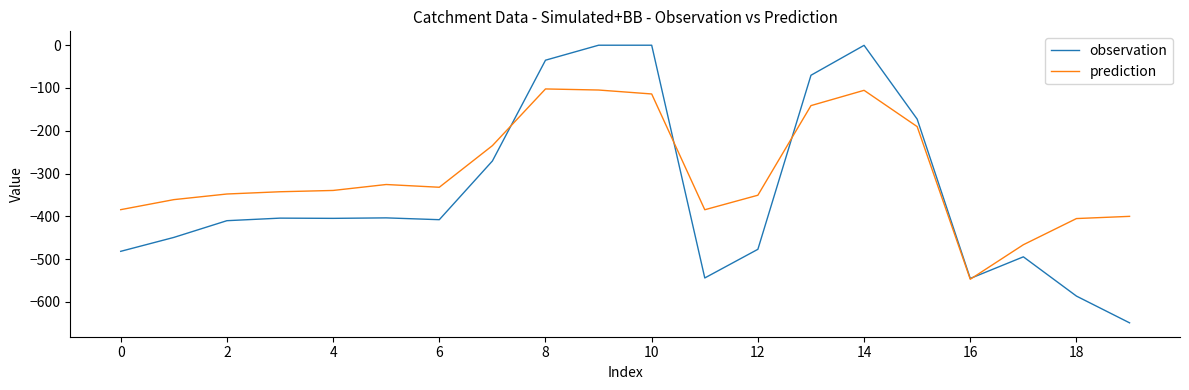

Which series has the largest range (max minus min)?

observation